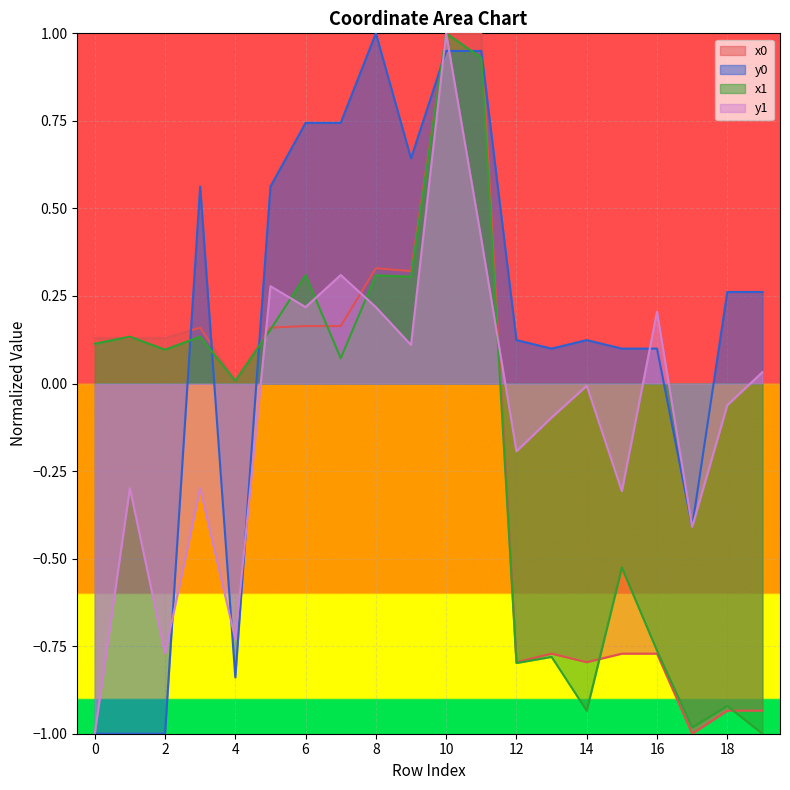

The value of x0 at 10 is 0.2. True or false?

False